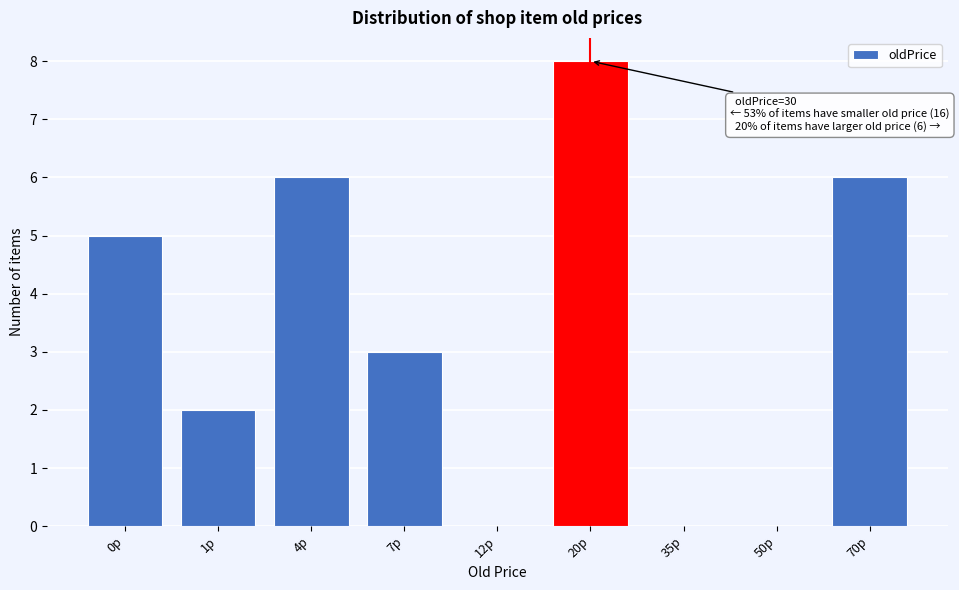

Reading left to right, extract all data points from this chart.

0p=5	1p=2	4p=6	7p=3	12p=0	20p=8	35p=0	50p=0	70p=6